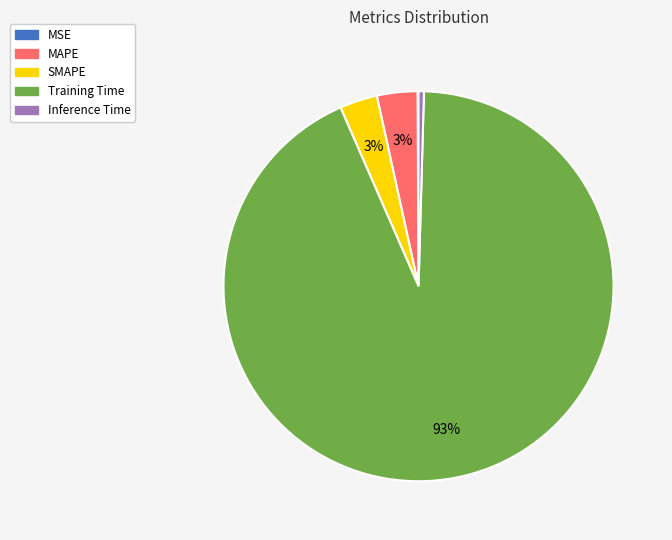

Do Training Time and MAPE together represent more than half of the pie?

Yes